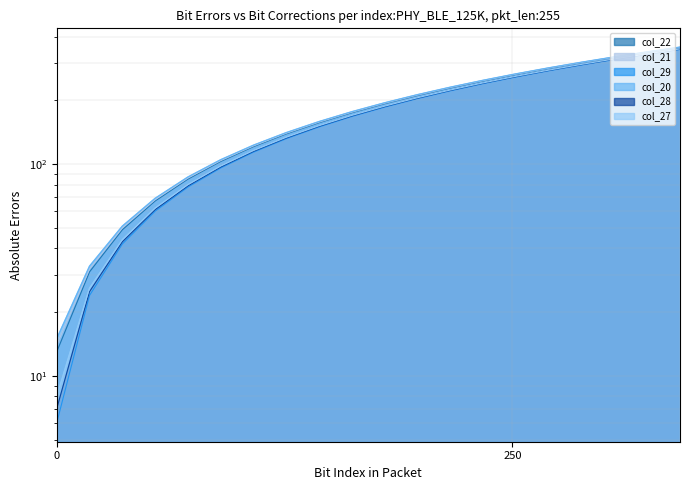

What are all the series names shown in the legend?

col_22, col_21, col_29, col_20, col_28, col_27